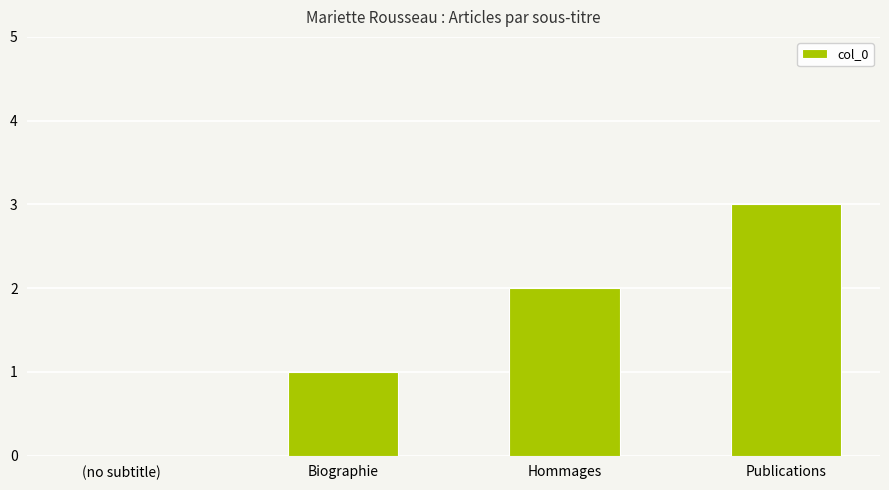

Between Hommages and Biographie, which is larger?

Hommages